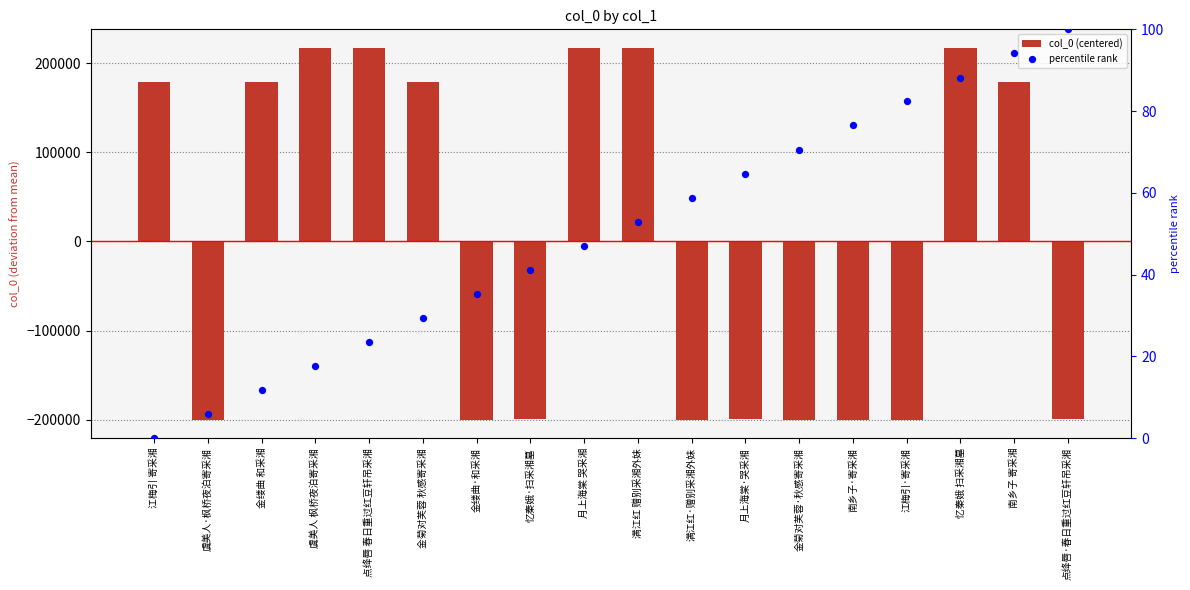

Which series has the largest total across all categories?

percentile rank